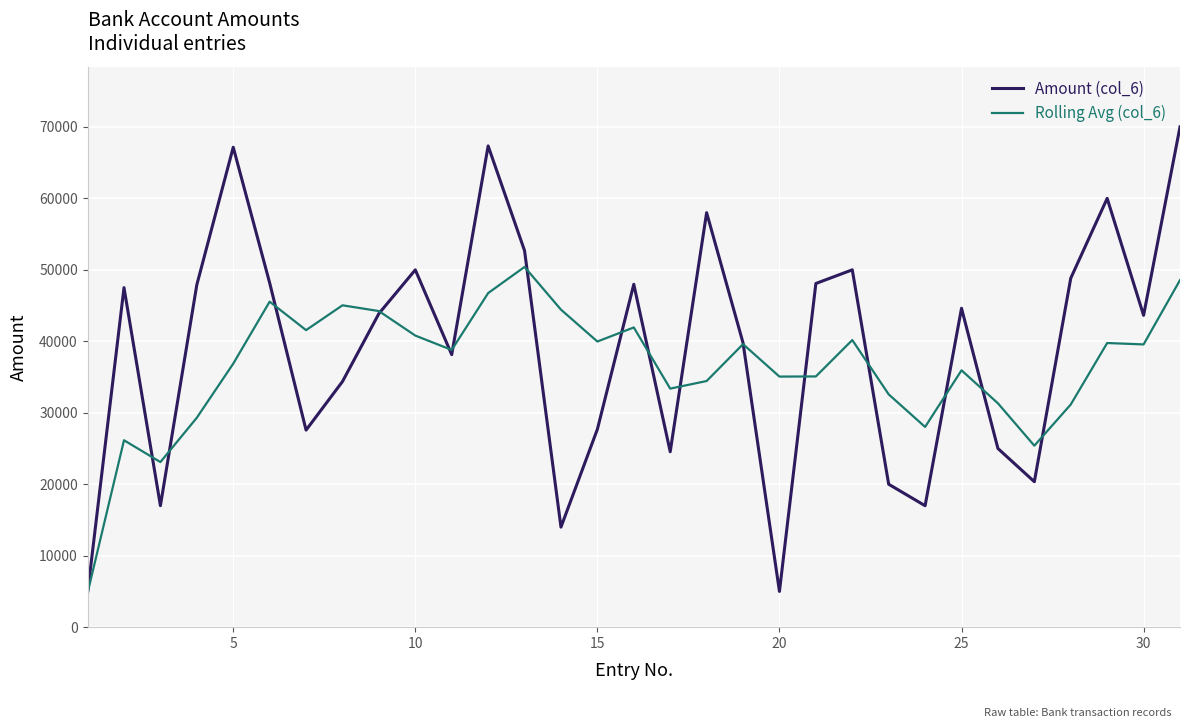

Which series has the largest range (max minus min)?

Amount (col_6)